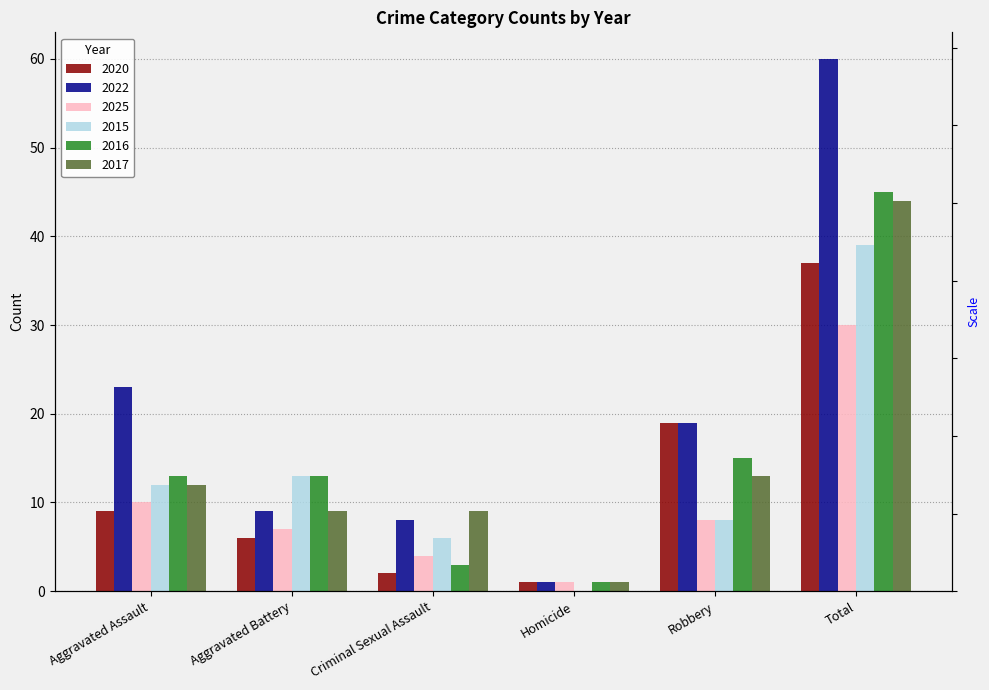

What is the spread (max minus min) of values at Criminal Sexual Assault?

7